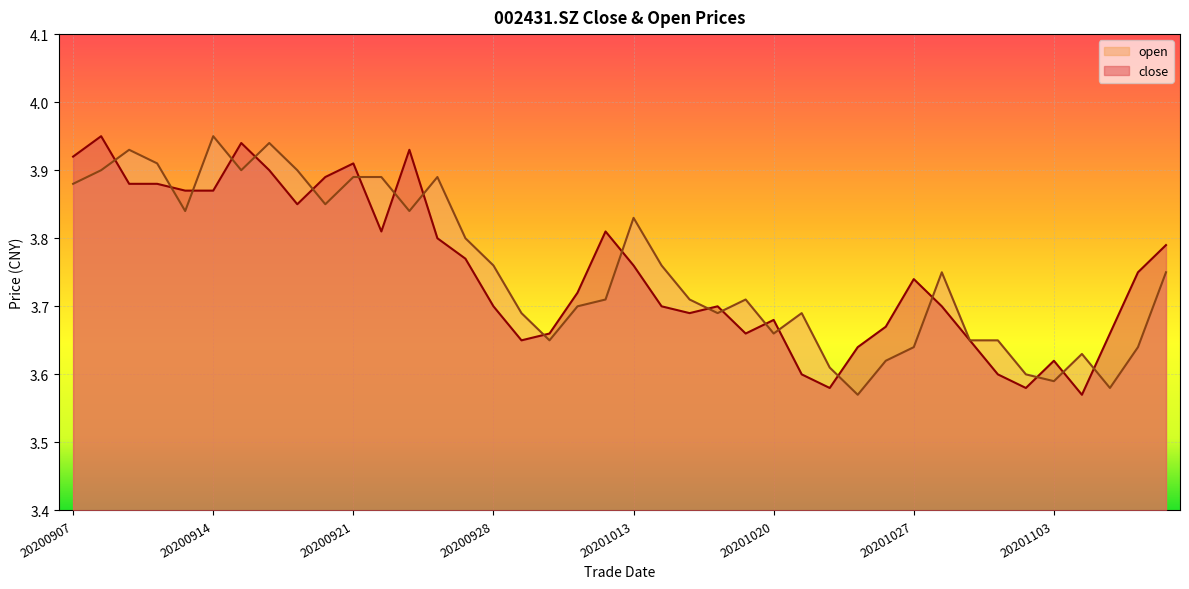

At which label is close closest to 3?

20201104